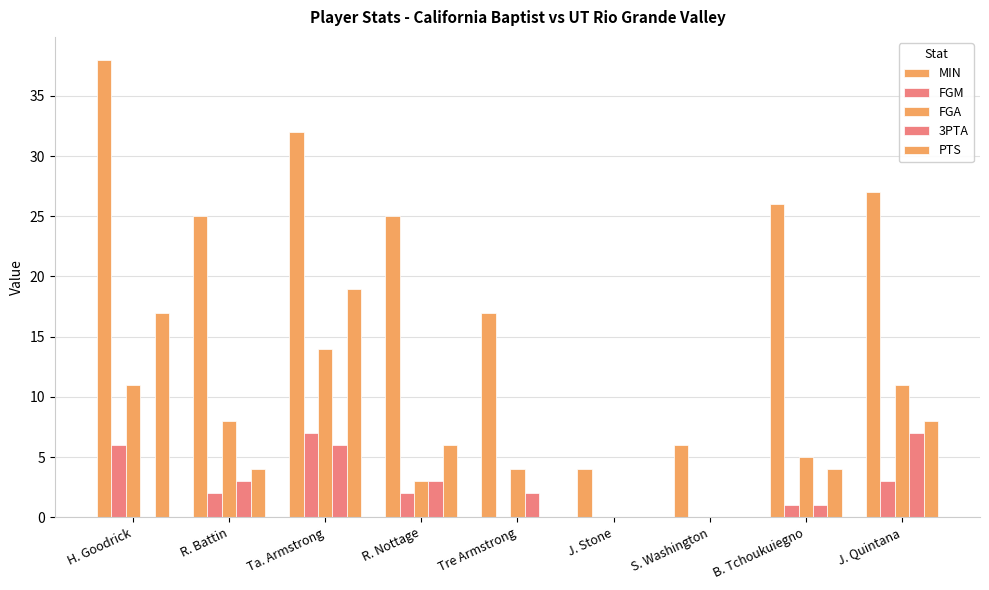

Which category has the highest value in the PTS series?

Ta. Armstrong